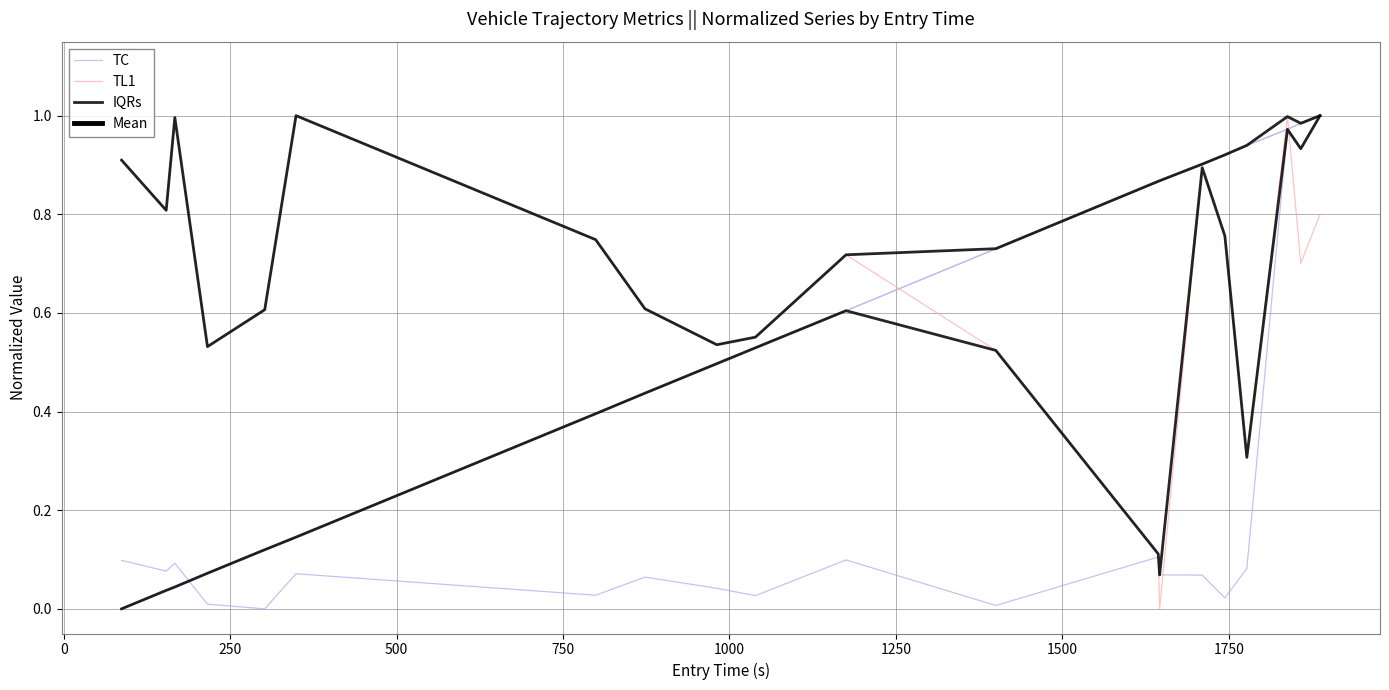

Is this an area chart (filled region under the line)?

No